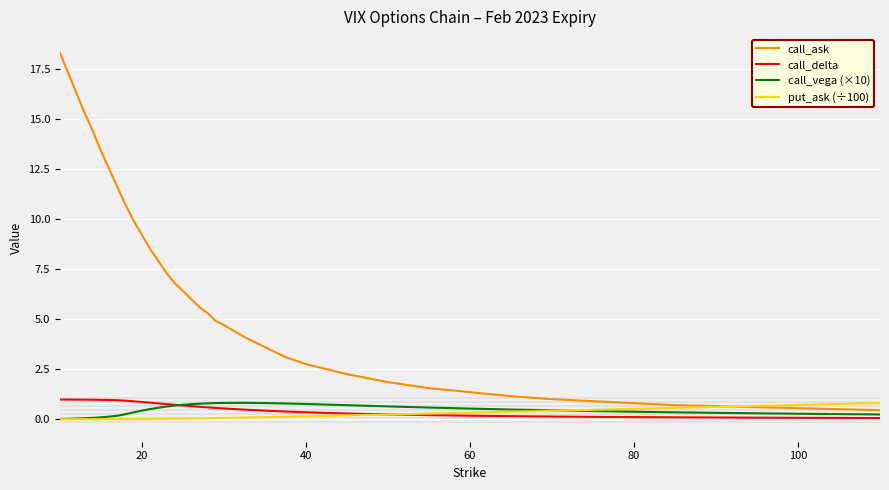

Which series has the widest spread of values?

call_ask